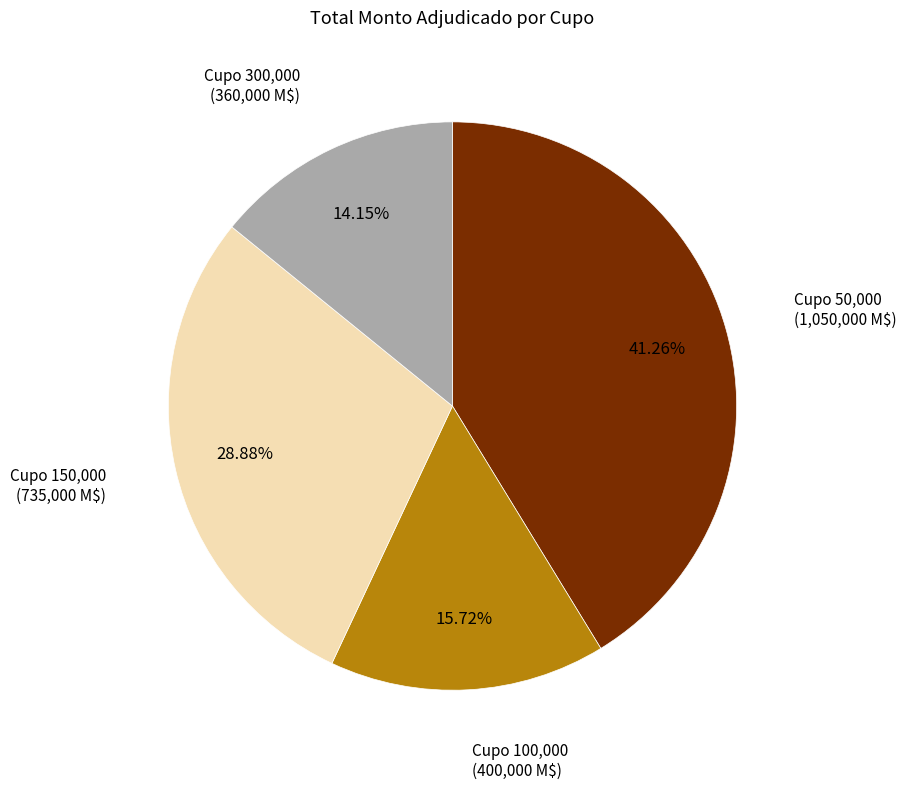

Does any single category account for the majority?

No